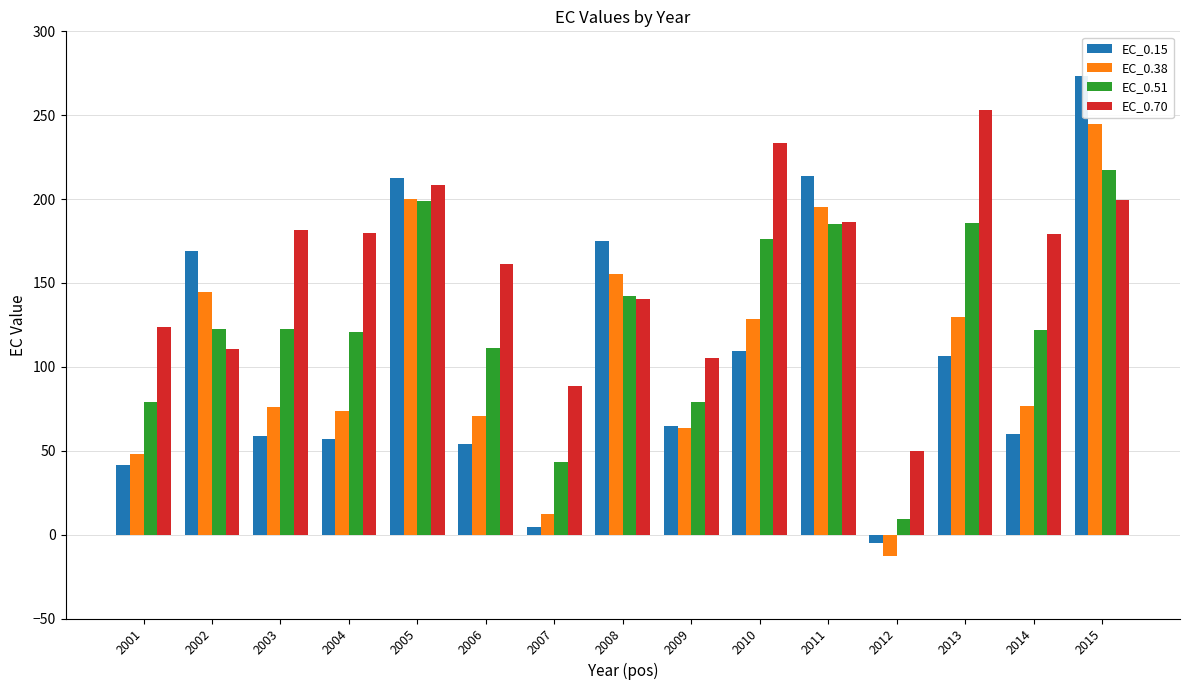

What is the total value across all series at 2010?

647.3